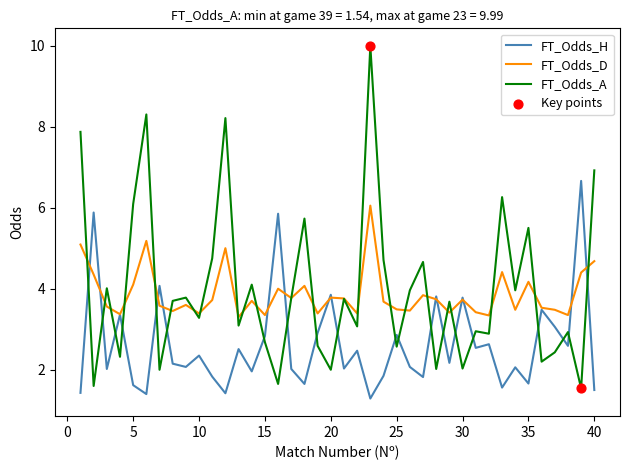

Which series has the largest range (max minus min)?

FT_Odds_A